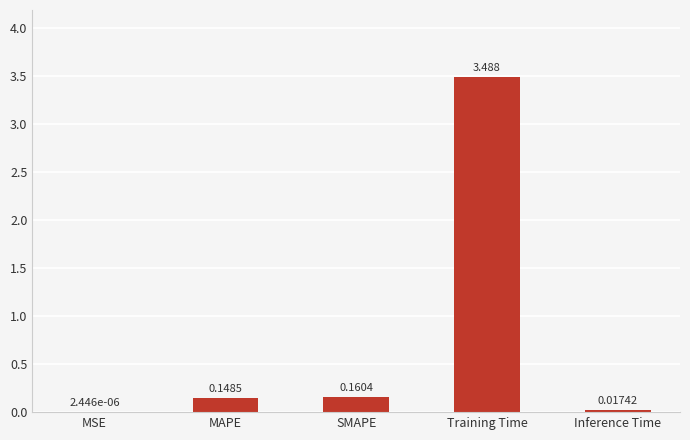

Which has a higher value, Training Time or MAPE?

Training Time